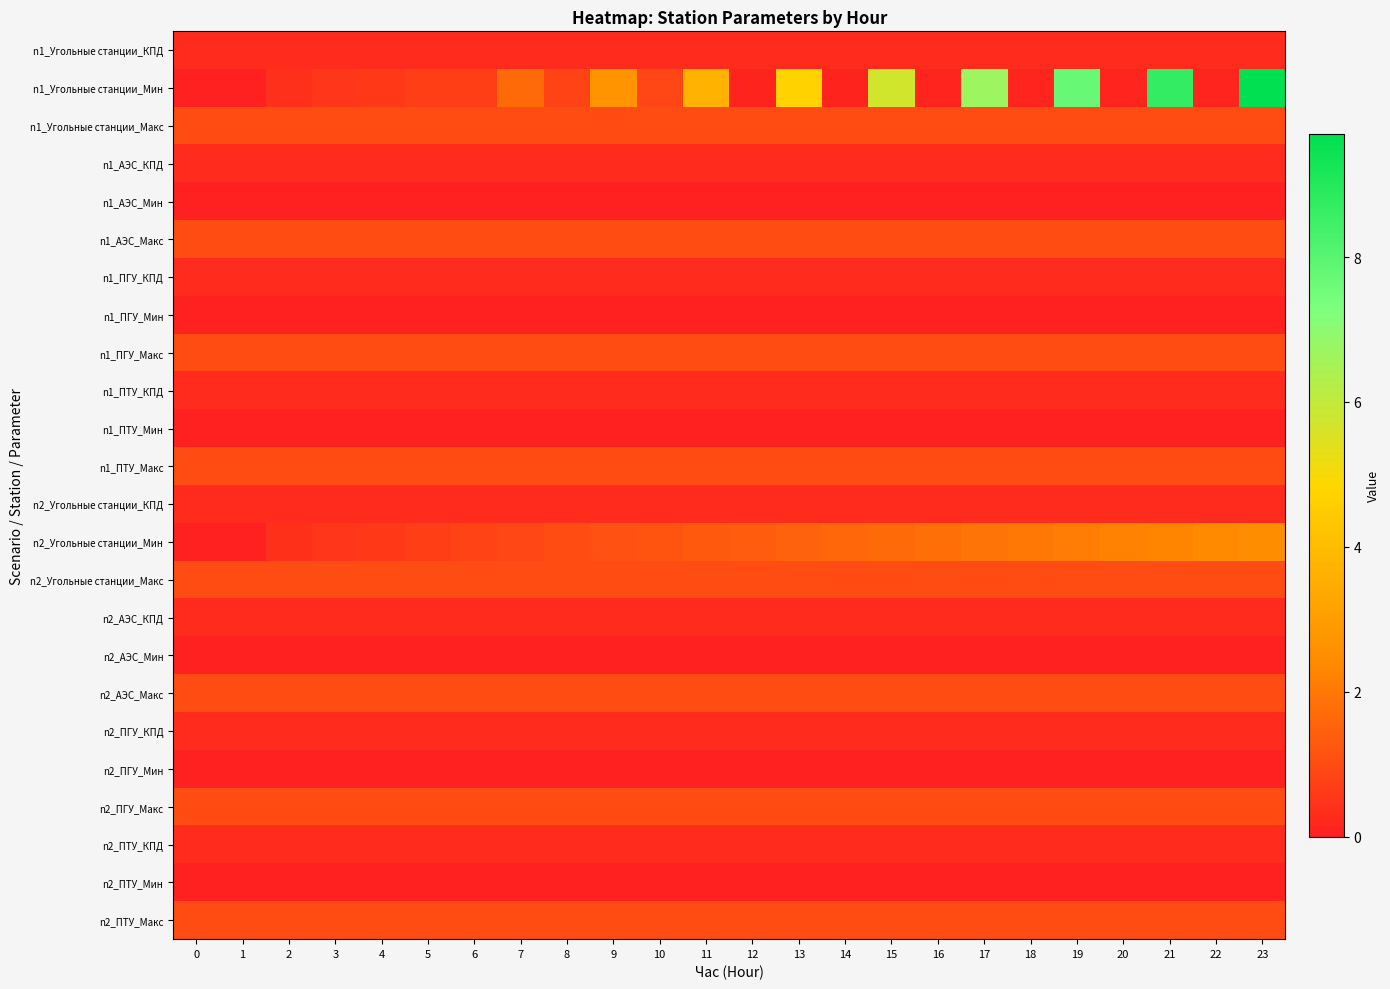

What is the maximum value shown in the chart?

9.7